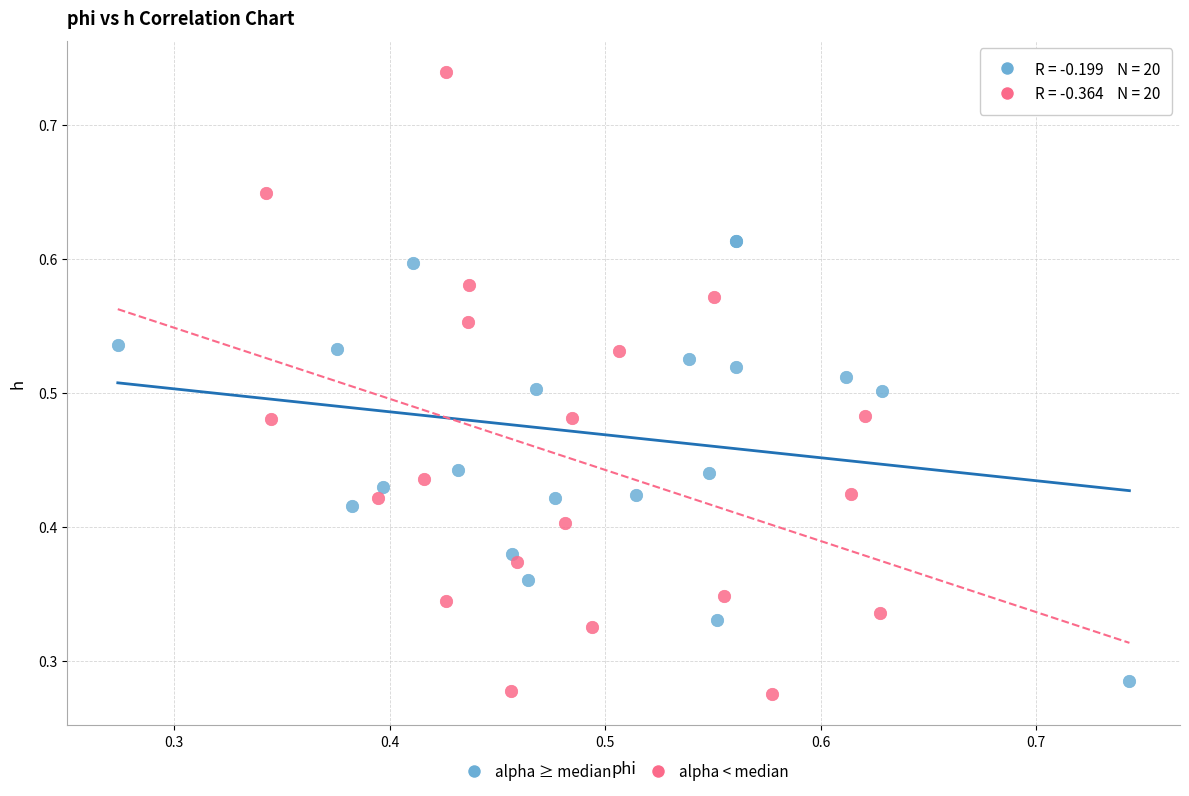

Which series contains the highest Y value?

alpha < median